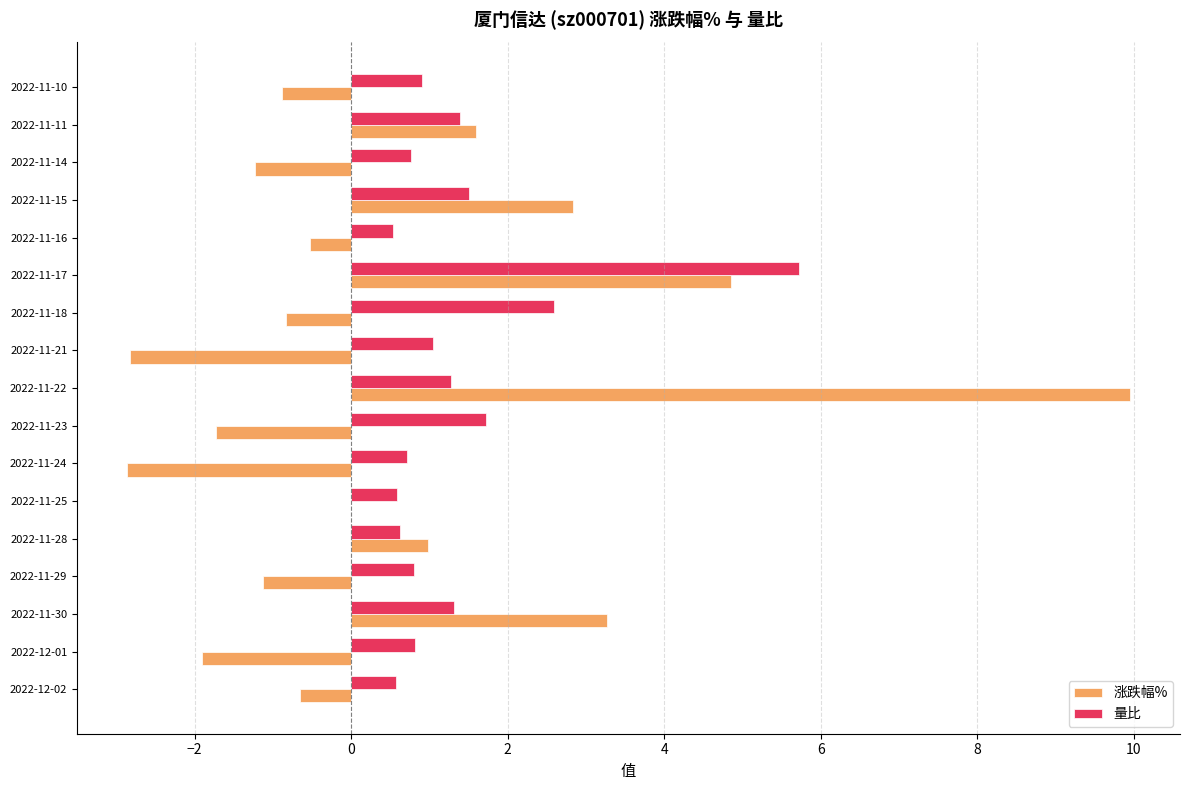

What are all the series names shown in the legend?

涨跌幅%, 量比